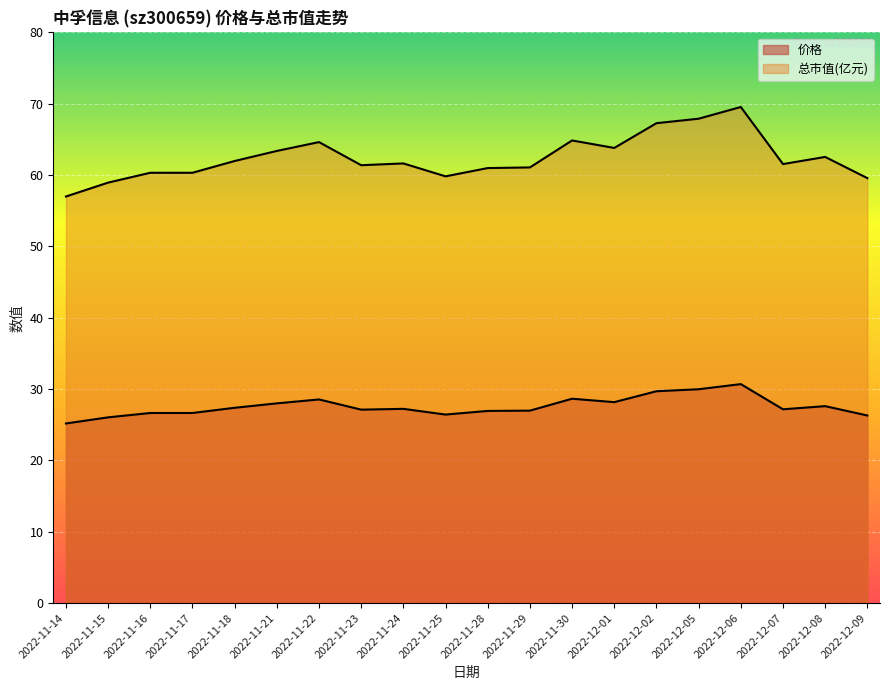

In 总市值(亿元), how many points are lower than both neighbors (excluding endpoints)?

4